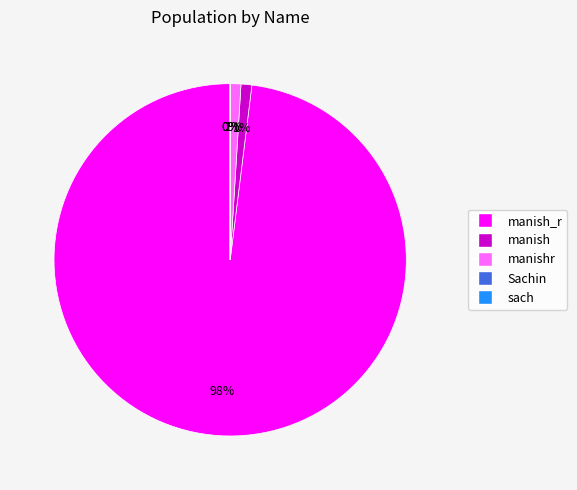

To the nearest percent, what is the average slice percentage?

20%